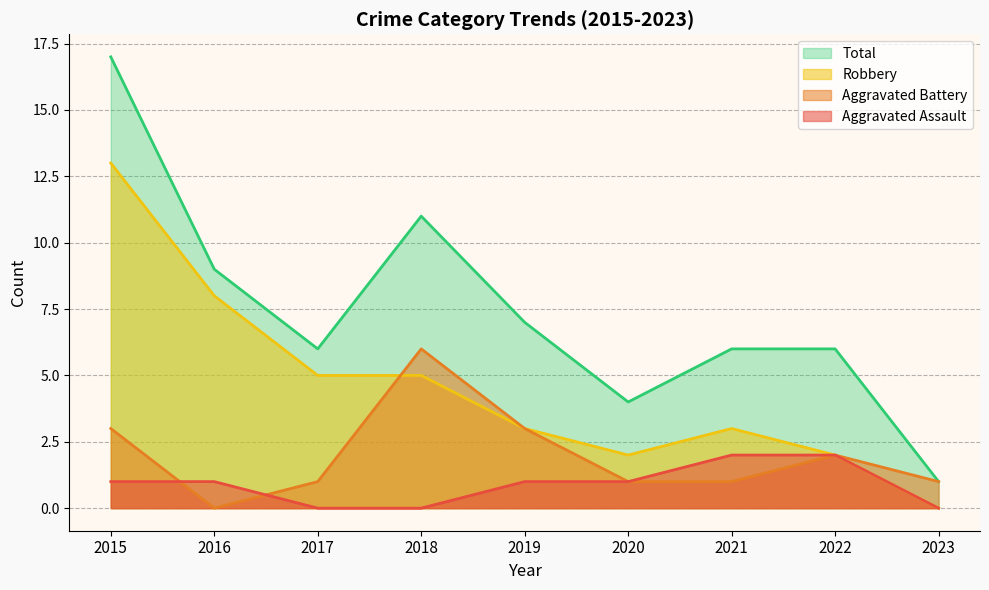

How many values in the Aggravated Assault series exceed 1?

2